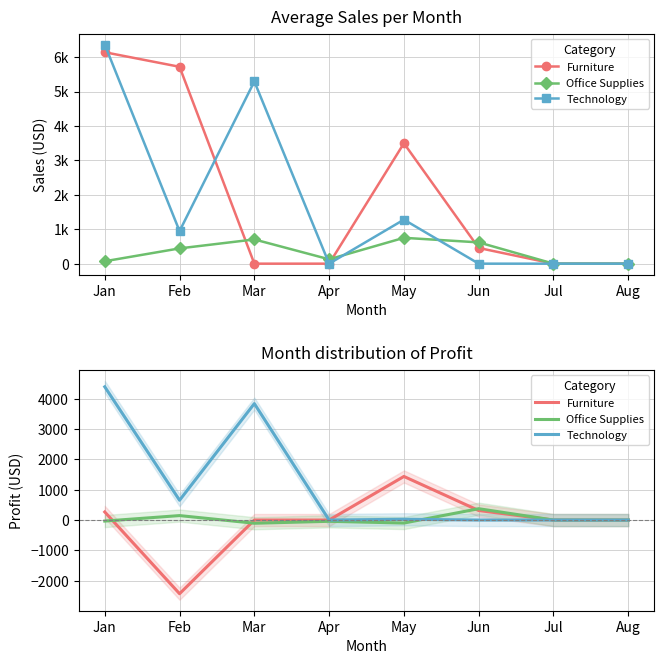

The value of Technology at Jan is 3020.2. True or false?

False